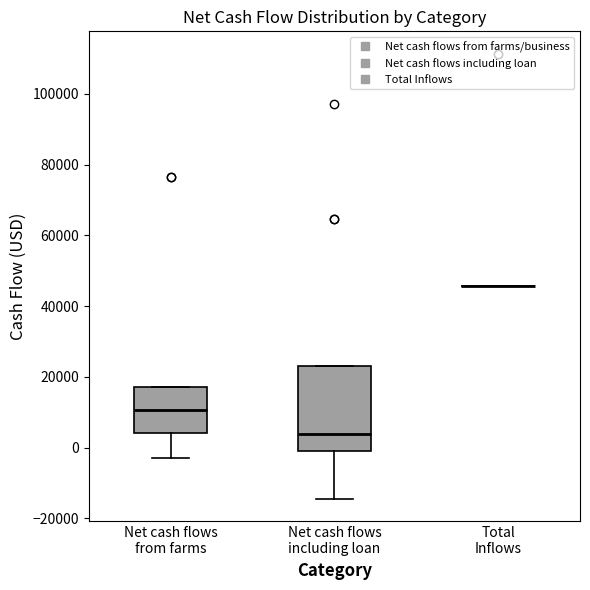

Reading left to right, transcribe this box plot: for each box, give where its median line is, the range the box spans, and where its two whiskers end, as read against the y-axis. The values are not printed on the chart, so give them approximately, as read against the axis.

Net cash flows from farms: median 10000, box 4000 to 18000, whiskers -2000 to 18000
Net cash flows including loan: median 4000, box 0 to 22000, whiskers -14000 to 22000
Total Inflows: box collapsed to a line at 46000, whiskers 46000 to 46000